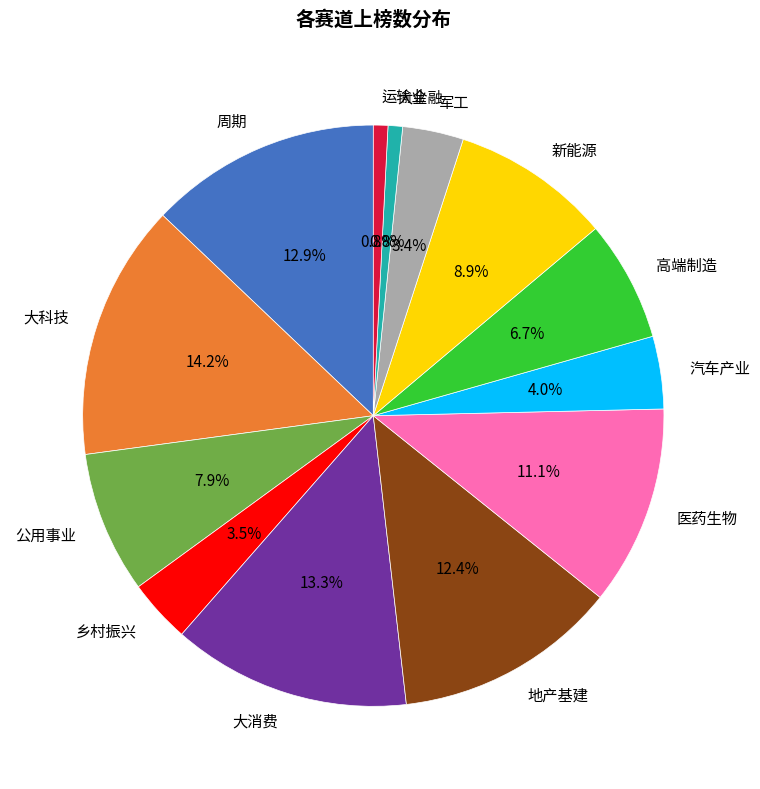

Is there any slice that represents more than half of the pie?

No